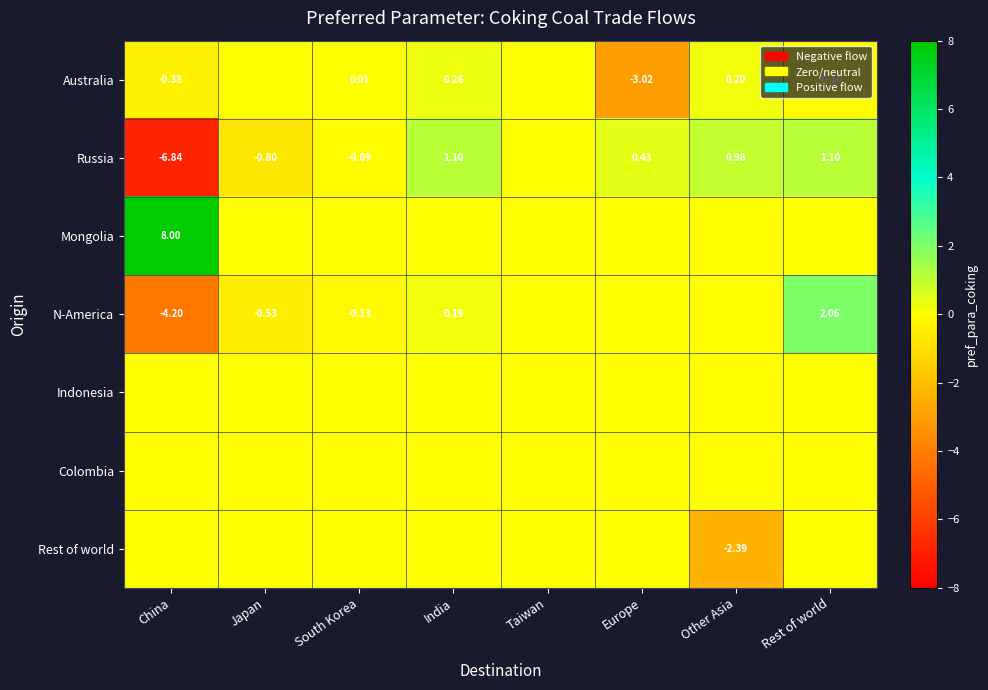

At which label does Russia reach its minimum?

China